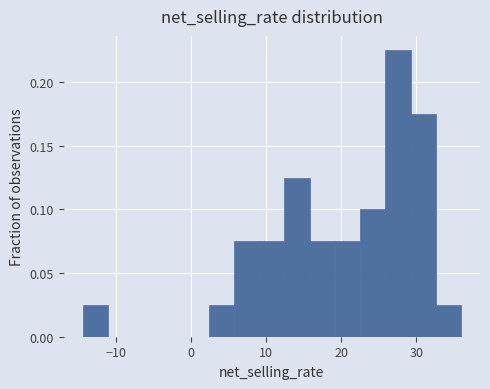

Read against the x-axis, roughly where is the centre of the tallest bar?

28